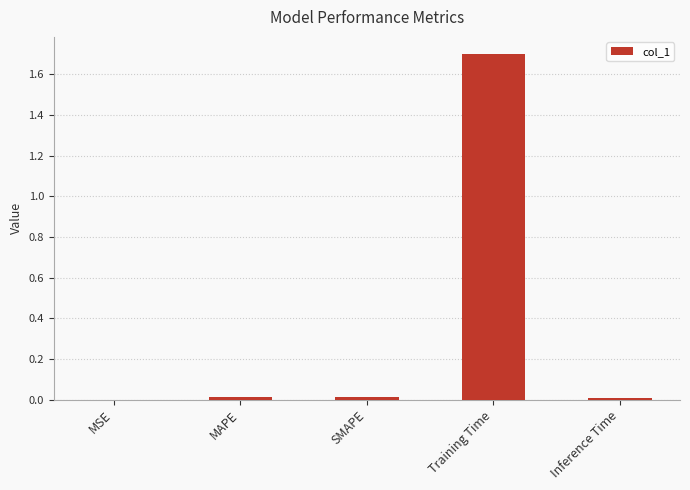

Read the value at Training Time.

1.7